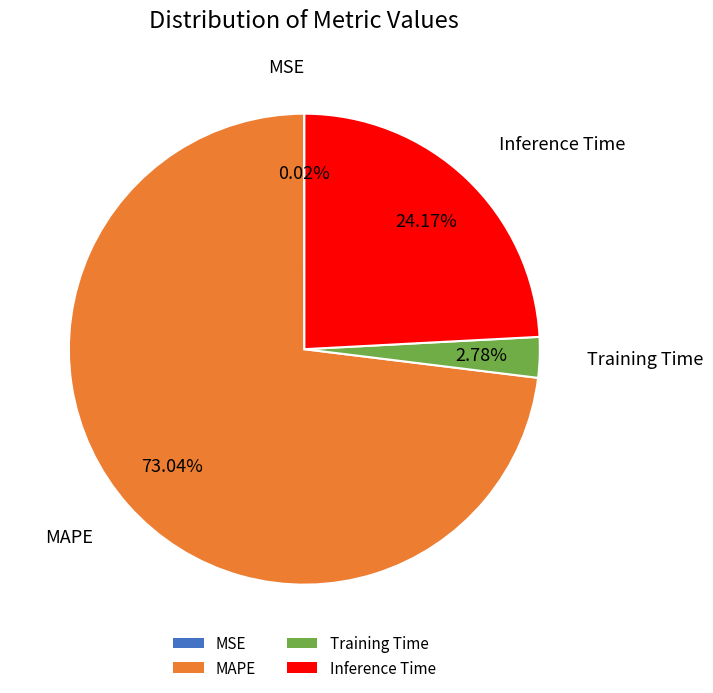

Which category has the biggest portion of the pie?

MAPE